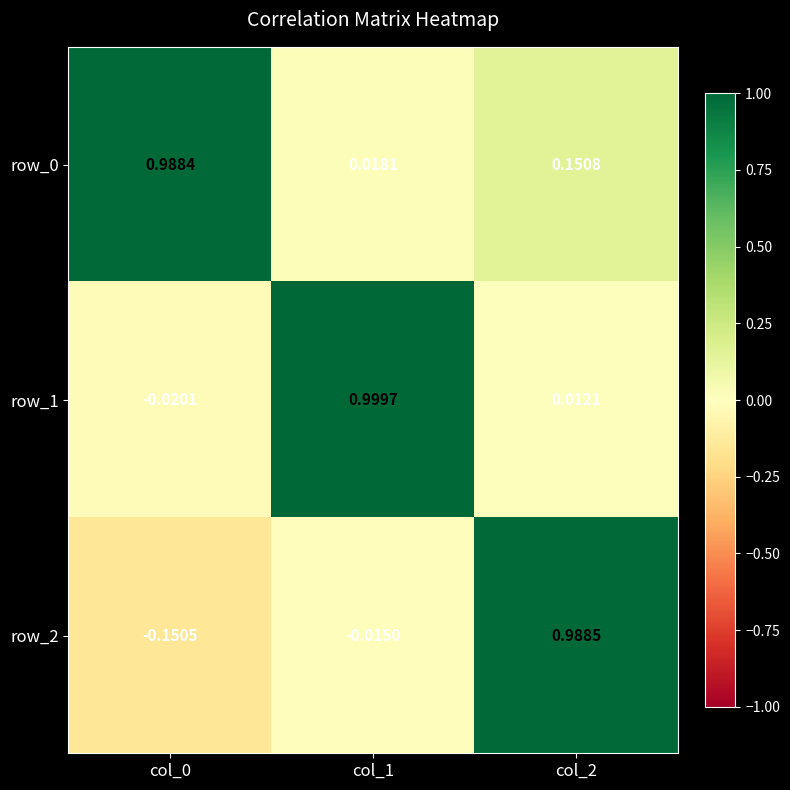

The row_2 series shows 1.0 at col_2. True or false?

True